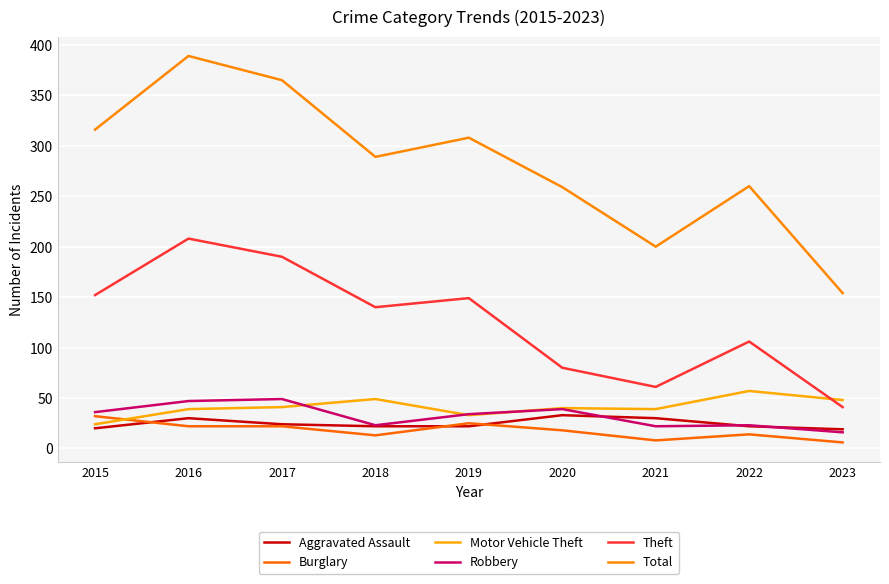

What is the sum of all Total values?

2540